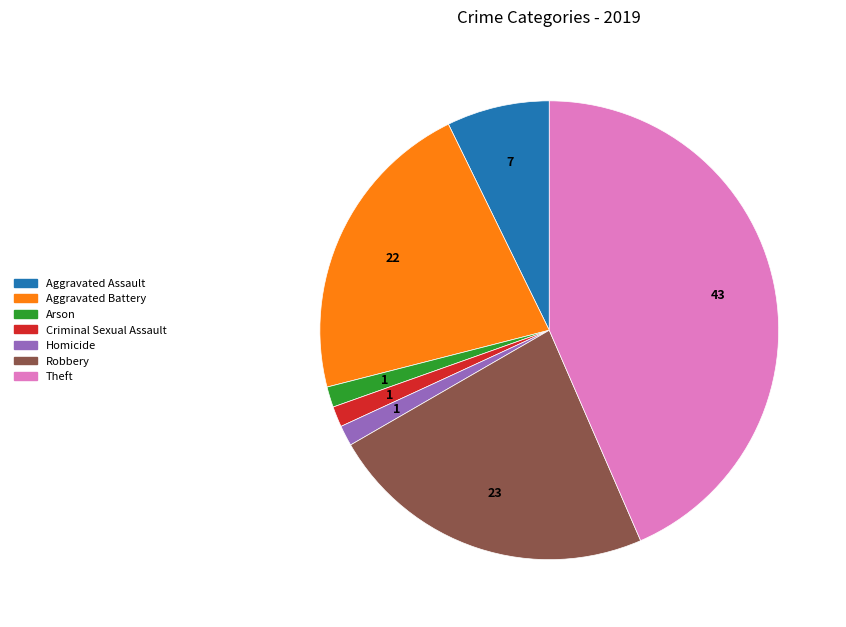

What is the ratio of the value at Aggravated Assault to the value at Homicide?

5.0